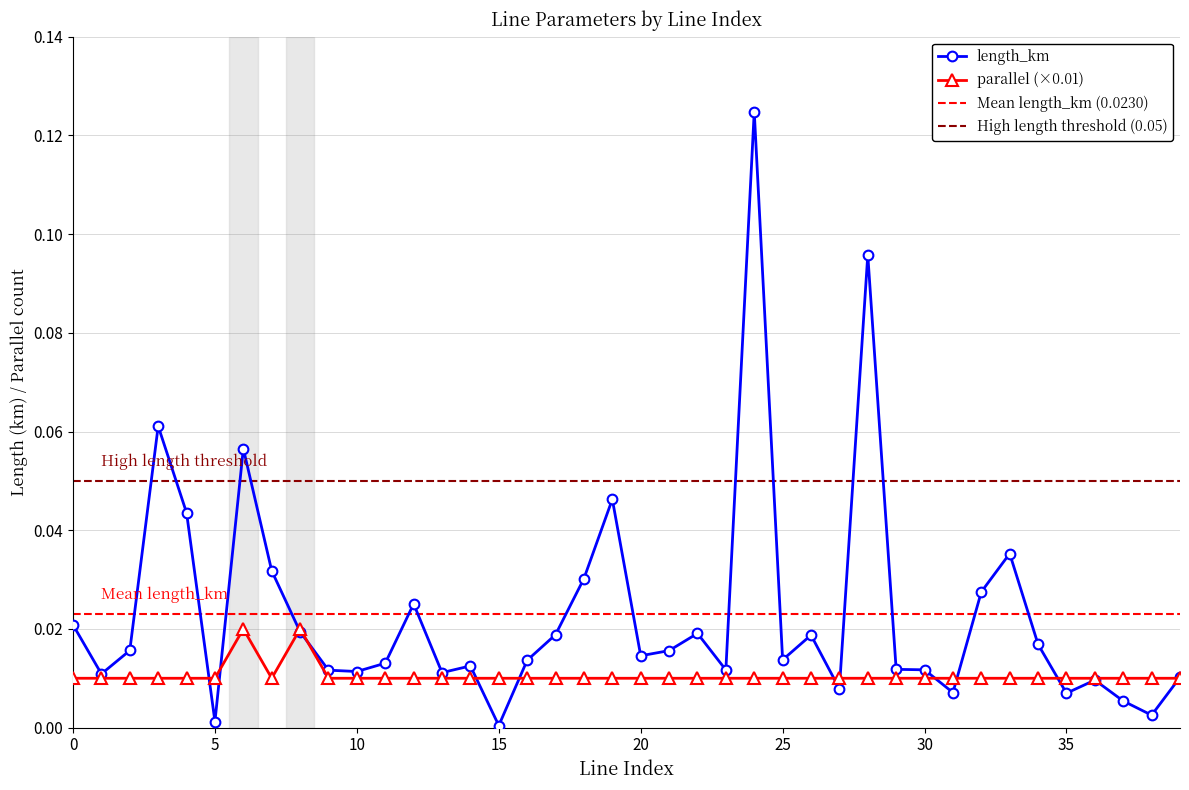

Where is the first local minimum for parallel?

7